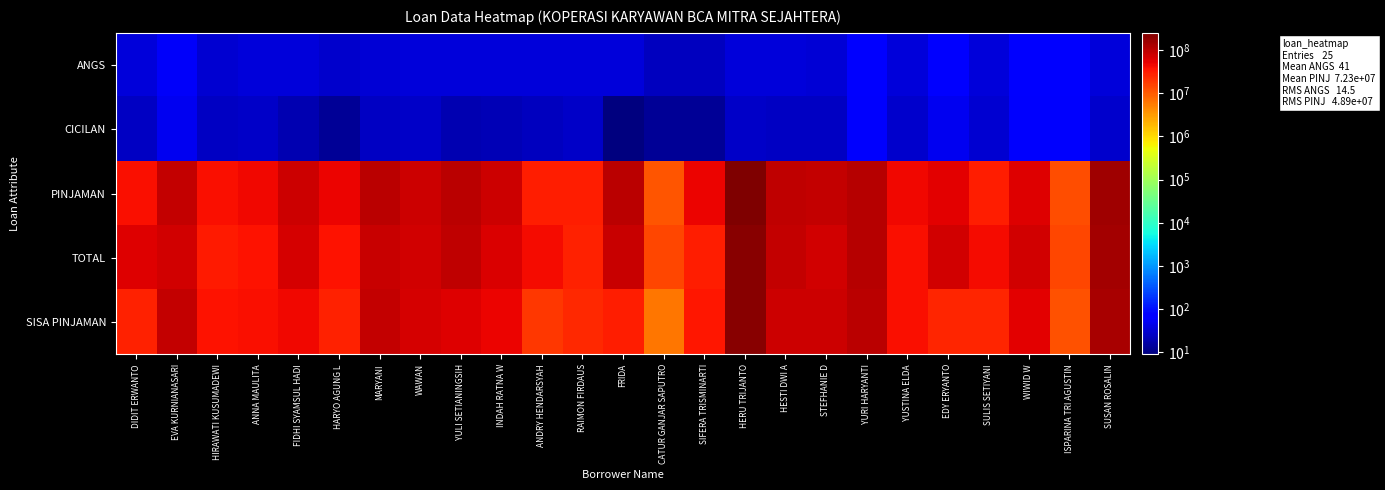

Reading left to right, transcribe all the data shown in this chart.

ANGS: DIDIT ERWANTO=36	EVA KURNIANASARI=57	HIRAWATI KUSUMADEWI=32	ANNA MAULITA=36	FIDHI SYAMSUL HADI=36	HARYO AGUNG L=29	MARYANI=33	WAWAN=36	YULI SETIANINGSIH=36	INDAH RATNA W=36	ANDRY HENDARSYAH=36	RAIMON FIRDAUS=36	FRIDA=36	CATUR GANJAR SAPUTRO=24	SIFERA TRISMINARTI=24	HERU TRIJANTO=36	HESTI DWI A=35	STEFHANIE D=33	YURI HARYANTI=70	YUSTINA ELDA=36	EDY ERYANTO=72	SULIS SETIYANI=36	WIWID W=72	ISPARINA TRI AGUSTIN=72	SUSAN ROSALIN=36
CICILAN: DIDIT ERWANTO=26	EVA KURNIANASARI=49	HIRAWATI KUSUMADEWI=25	ANNA MAULITA=27	FIDHI SYAMSUL HADI=20	HARYO AGUNG L=13	MARYANI=25	WAWAN=28	YULI SETIANINGSIH=20	INDAH RATNA W=21	ANDRY HENDARSYAH=23	RAIMON FIRDAUS=27	FRIDA=9	CATUR GANJAR SAPUTRO=13	SIFERA TRISMINARTI=13	HERU TRIJANTO=28	HESTI DWI A=25	STEFHANIE D=26	YURI HARYANTI=61	YUSTINA ELDA=30	EDY ERYANTO=51	SULIS SETIYANI=32	WIWID W=61	ISPARINA TRI AGUSTIN=62	SUSAN ROSALIN=29
PINJAMAN: DIDIT ERWANTO=40000000	EVA KURNIANASARI=88650000	HIRAWATI KUSUMADEWI=40835257	ANNA MAULITA=45000000	FIDHI SYAMSUL HADI=75000000	HARYO AGUNG L=50000000	MARYANI=100000000	WAWAN=80000000	YULI SETIANINGSIH=99000000	INDAH RATNA W=75000000	ANDRY HENDARSYAH=30000000	RAIMON FIRDAUS=30000000	FRIDA=100000000	CATUR GANJAR SAPUTRO=11491923	SIFERA TRISMINARTI=50000000	HERU TRIJANTO=250000000	HESTI DWI A=96251548	STEFHANIE D=87500000	YURI HARYANTI=106521409	YUSTINA ELDA=44161995	EDY ERYANTO=55878581	SULIS SETIYANI=30000000	WIWID W=59800749	ISPARINA TRI AGUSTIN=12383025	SUSAN ROSALIN=150000000
TOTAL: DIDIT ERWANTO=57330000	EVA KURNIANASARI=71250000	HIRAWATI KUSUMADEWI=31584000	ANNA MAULITA=36000000	FIDHI SYAMSUL HADI=69912000	HARYO AGUNG L=37555000	MARYANI=85453500	WAWAN=74079000	YULI SETIANINGSIH=92268000	INDAH RATNA W=63000000	ANDRY HENDARSYAH=42984000	RAIMON FIRDAUS=27972000	FRIDA=83214000	CATUR GANJAR SAPUTRO=14820000	SIFERA TRISMINARTI=31068000	HERU TRIJANTO=208800000	HESTI DWI A=86607500	STEFHANIE D=74769750	YURI HARYANTI=105000000	YUSTINA ELDA=40950000	EDY ERYANTO=72000000	SULIS SETIYANI=42984000	WIWID W=72000000	ISPARINA TRI AGUSTIN=14400000	SUSAN ROSALIN=139806000
SISA PINJAMAN: DIDIT ERWANTO=28875000	EVA KURNIANASARI=87160400	HIRAWATI KUSUMADEWI=37356418	ANNA MAULITA=40860000	FIDHI SYAMSUL HADI=44328000	HARYO AGUNG L=28880000	MARYANI=86384000	WAWAN=68218000	YULI SETIANINGSIH=60500000	INDAH RATNA W=47250000	ANDRY HENDARSYAH=19158000	RAIMON FIRDAUS=24997000	FRIDA=29989500	CATUR GANJAR SAPUTRO=6216356	SIFERA TRISMINARTI=34860500	HERU TRIJANTO=217600000	HESTI DWI A=78056738	STEFHANIE D=75489750	YURI HARYANTI=102025722	YUSTINA ELDA=40516659	EDY ERYANTO=26459984	SULIS SETIYANI=26664000	WIWID W=56694448	ISPARINA TRI AGUSTIN=11717972	SUSAN ROSALIN=131415500